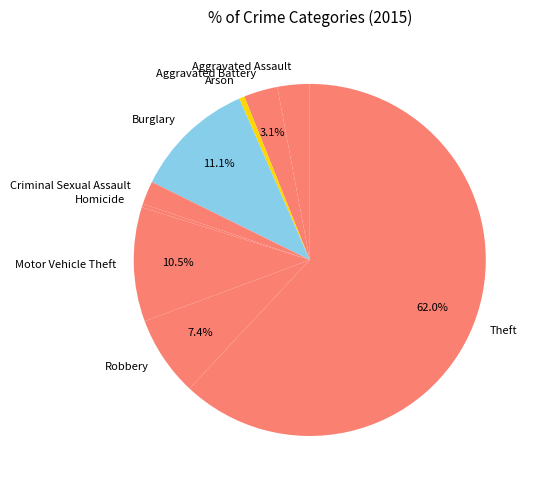

Which slice represents more than half of the pie?

Theft